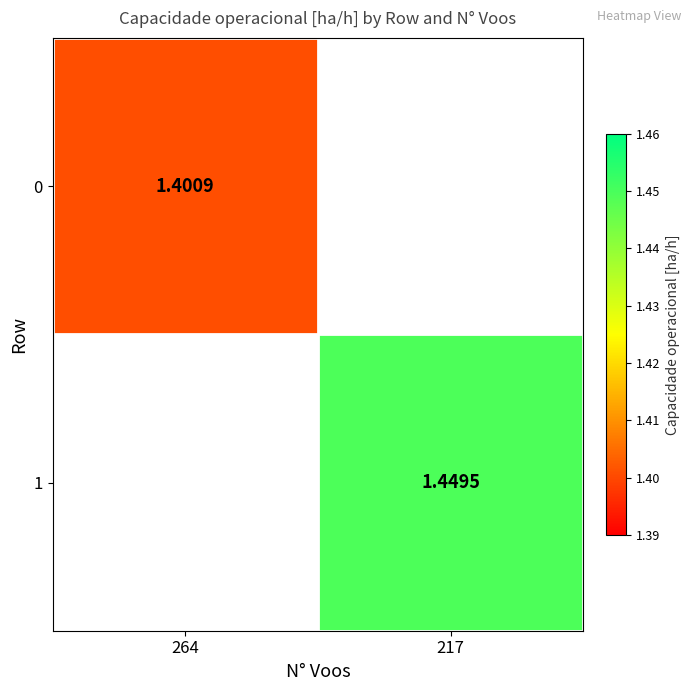

Which has a higher value, 264 or 217?

217